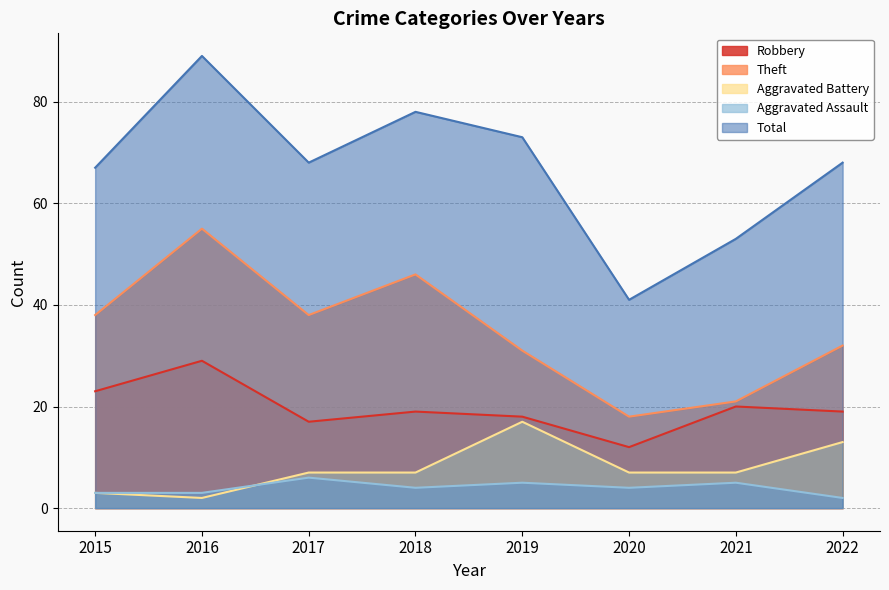

True or false: Aggravated Battery and Theft intersect in this chart.

False